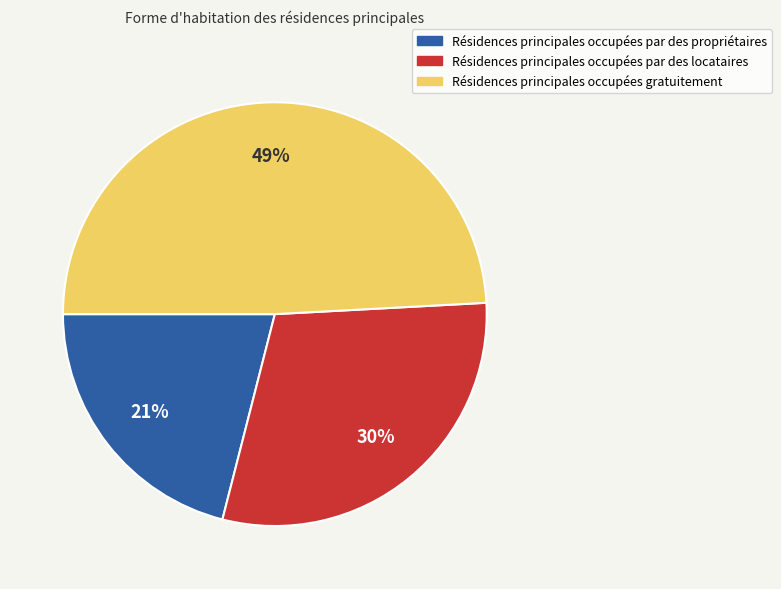

To the nearest percent, what is the average slice percentage?

33%